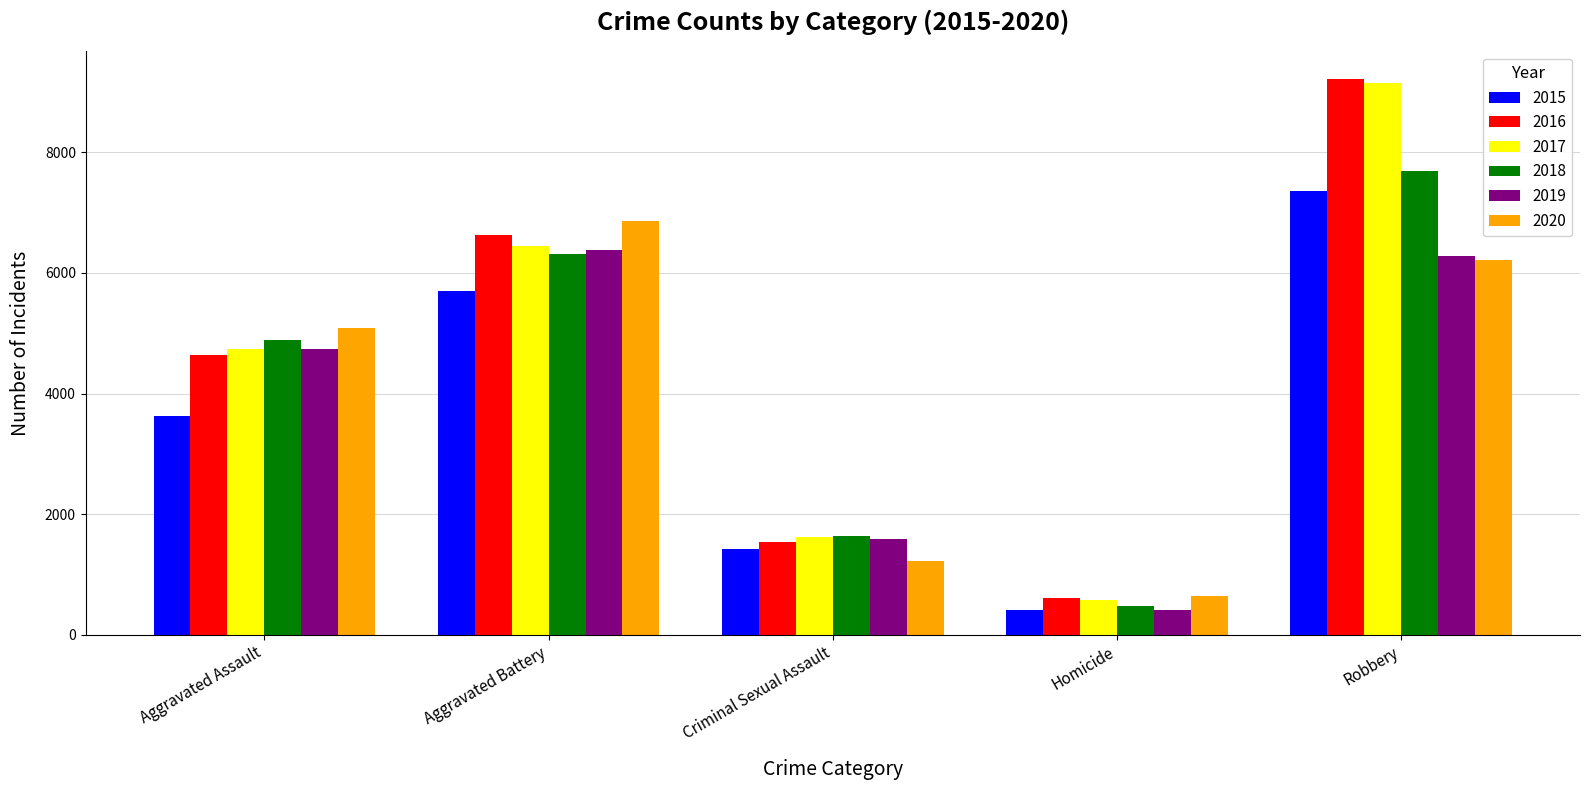

Is it true that 2016 equals 606 at Homicide?

True